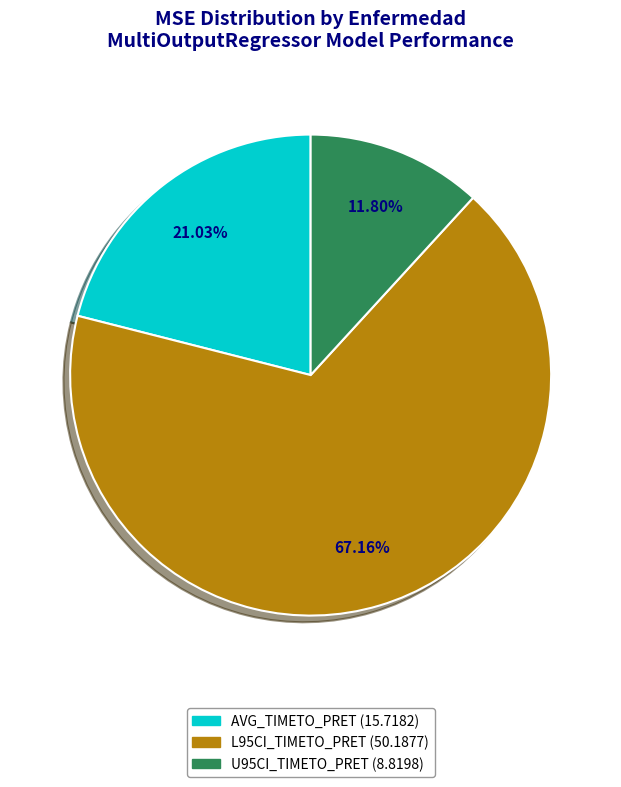

Rank the categories by value from highest to lowest.

L95CI_TIMETO_PRET, AVG_TIMETO_PRET, U95CI_TIMETO_PRET